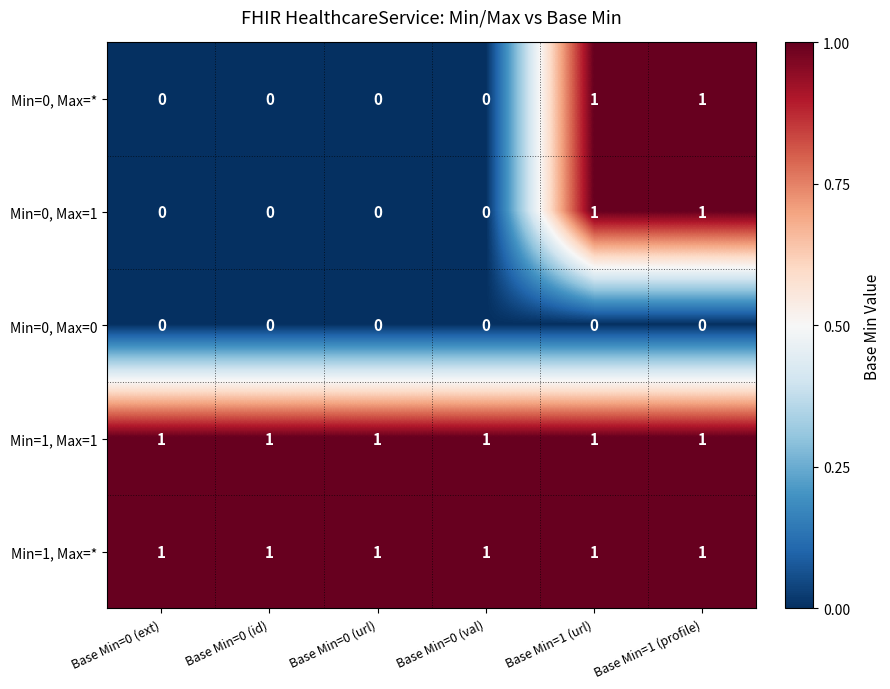

Reading left to right, list all the values displayed in this chart.

Min=0, Max=*: 0	0	0	0	1	1
Min=0, Max=1: 0	0	0	0	1	1
Min=0, Max=0: 0	0	0	0	0	0
Min=1, Max=1: 1	1	1	1	1	1
Min=1, Max=*: 1	1	1	1	1	1